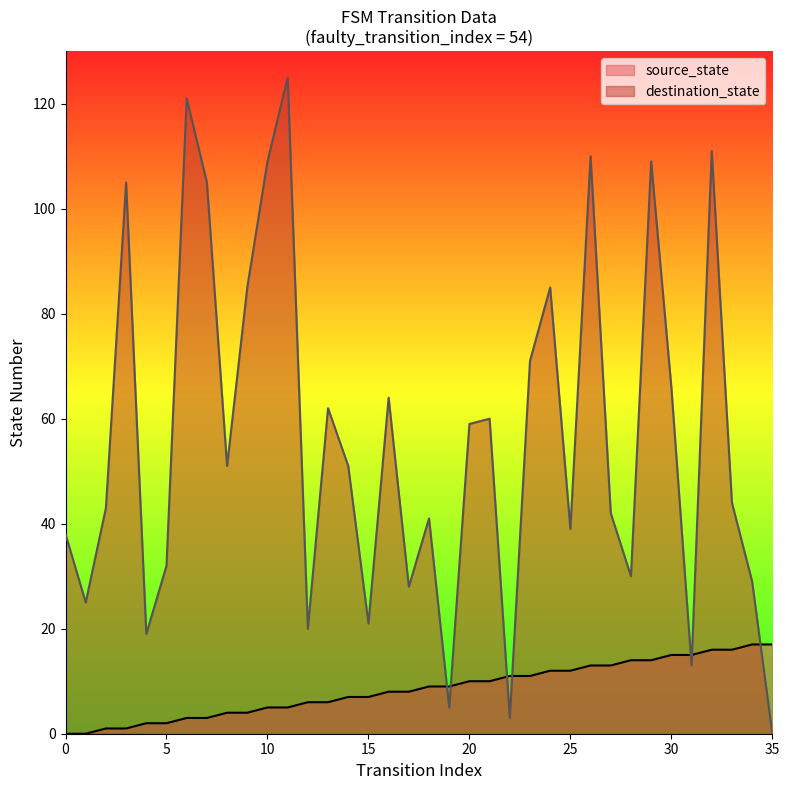

True or false: destination_state and source_state intersect in this chart.

True